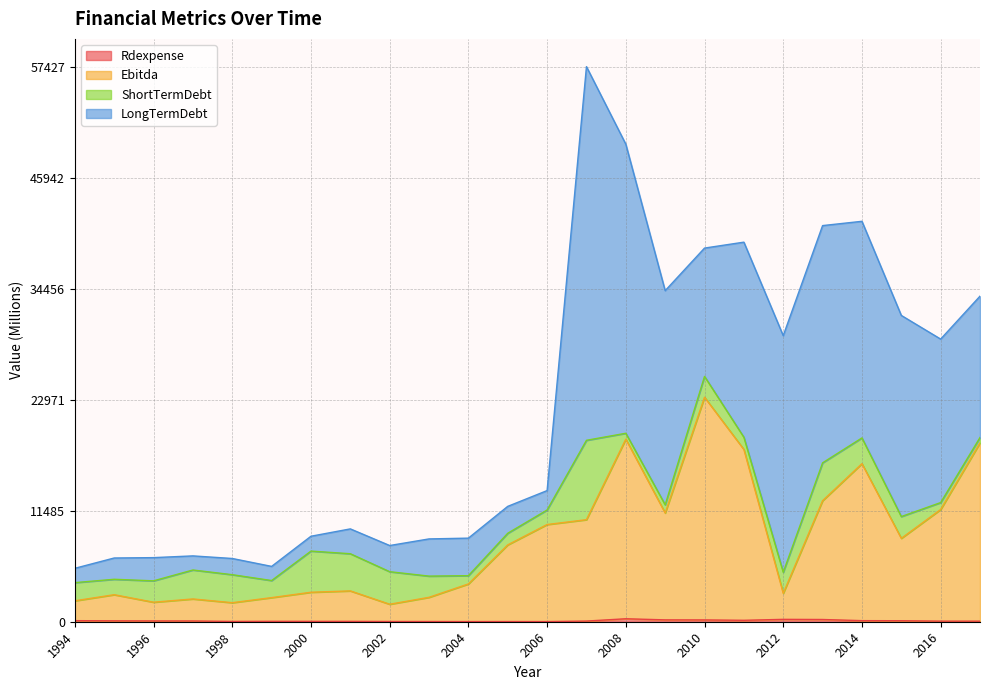

Read the Ebitda value at 1994.

2165.6